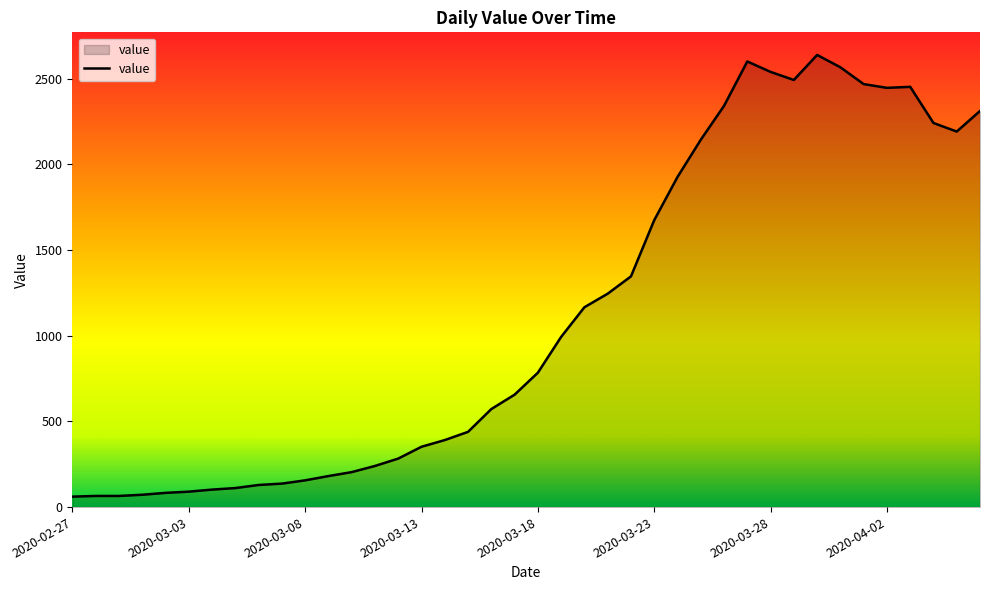

What is the greatest value displayed?

2638